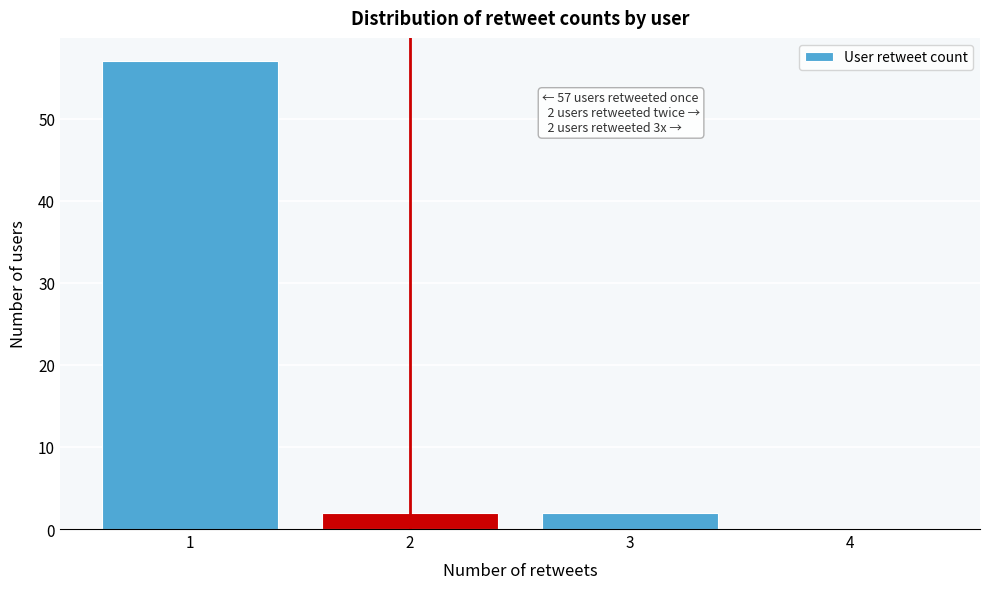

Which range on the x-axis has the tallest bar?

0.5 to 1.5